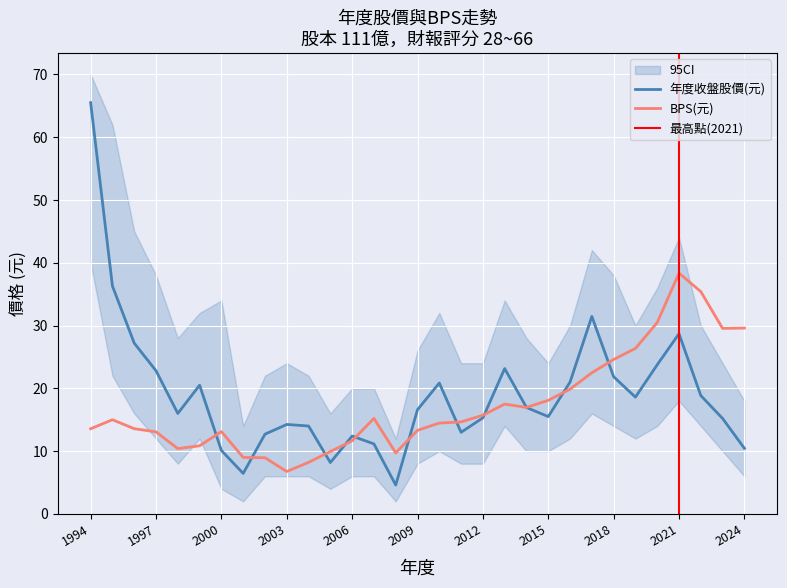

In 年度股價收盤(元), how many points are lower than both neighbors (excluding endpoints)?

7